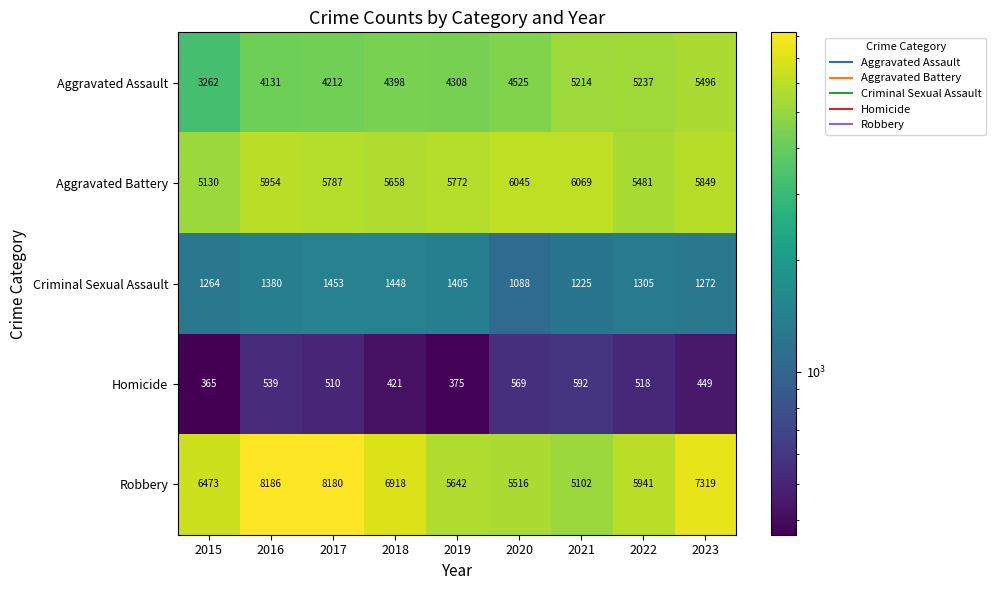

At how many categories does at least one series exceed 6387?

5